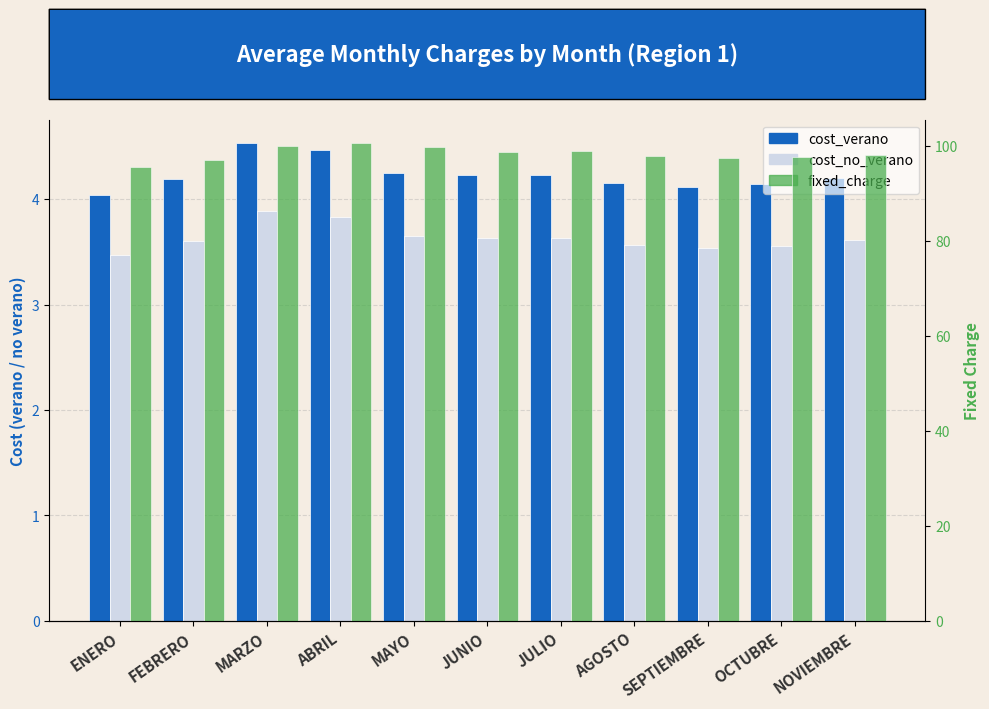

What is the spread (max minus min) of values at SEPTIEMBRE?

94.0